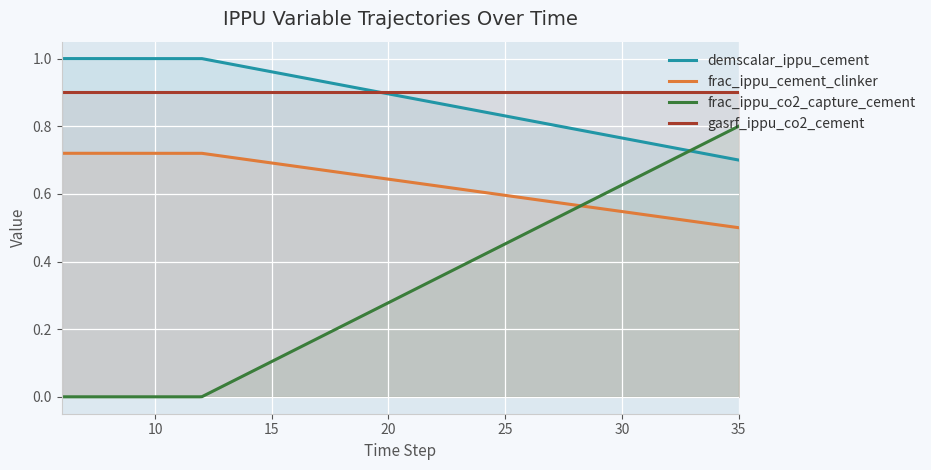

True or false: frac_ippu_cement_clinker and demscalar_ippu_cement cross at least once.

False